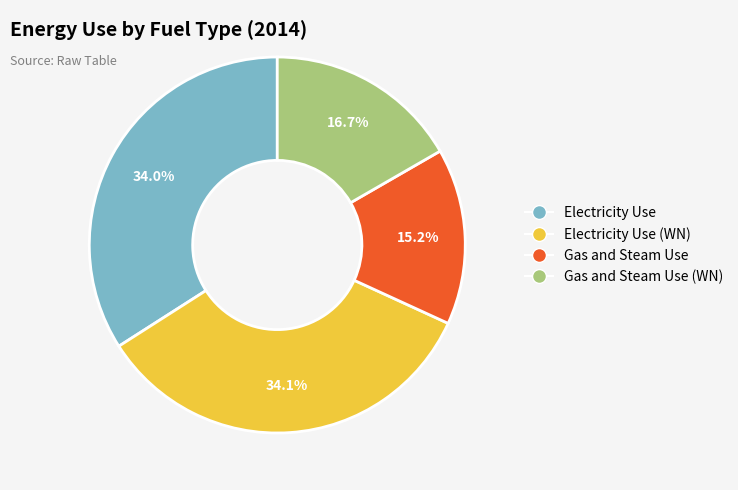

To the nearest percent, what is the average slice percentage?

25%